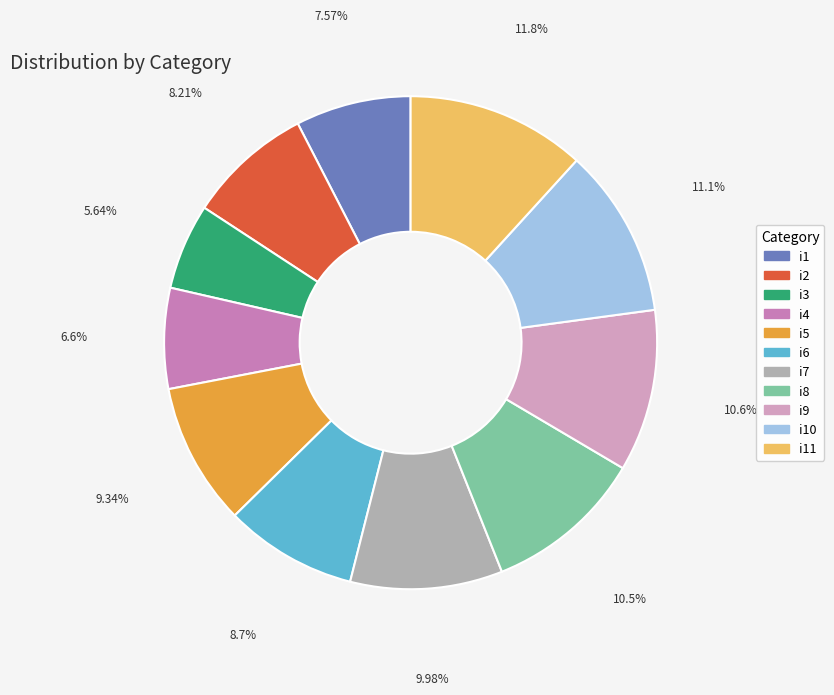

Which has a higher value, i9 or i7?

i9